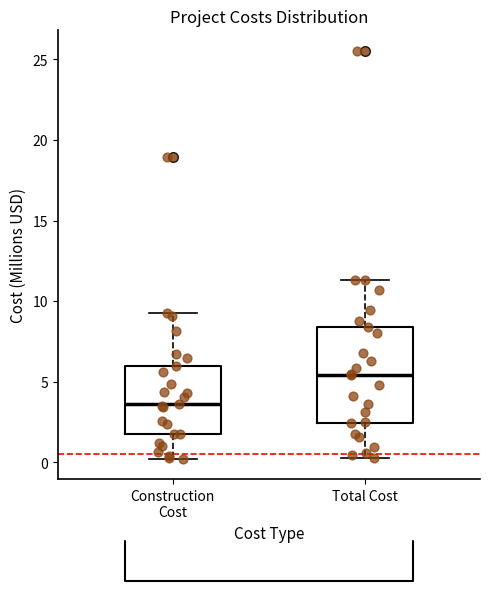

Reading left to right, read every box against the y-axis: the position of its median line, the range the box covers, and the ends of its whiskers. The values are not printed on the chart, so give them approximately, as read against the axis.

Construction Cost: median 3.5, box 1.5 to 6.0, whiskers 0.0 to 9.5
Total Cost: median 5.5, box 2.5 to 8.5, whiskers 0.5 to 11.5